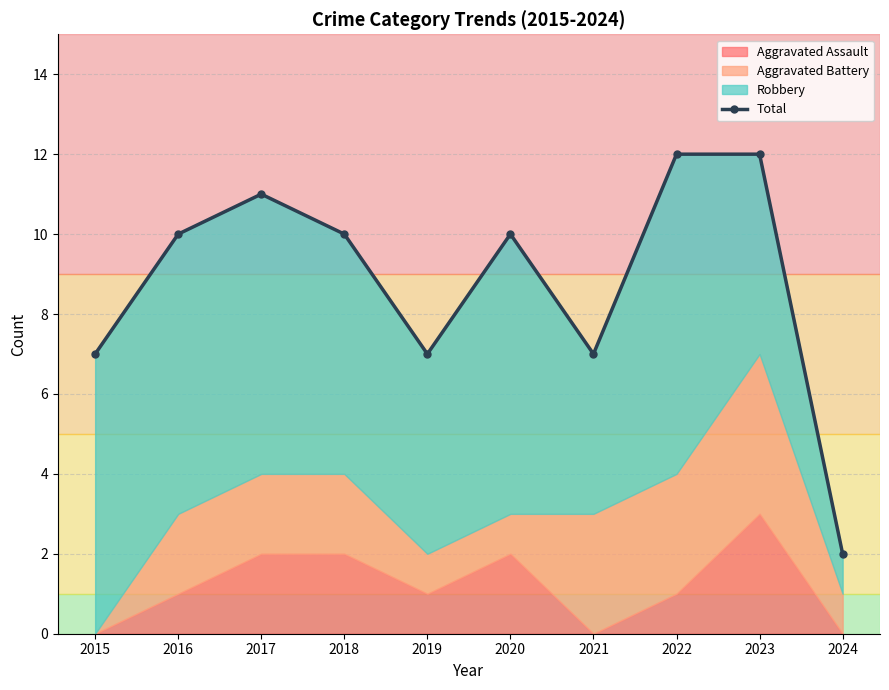

At which label does the data first exceed 10?

2017